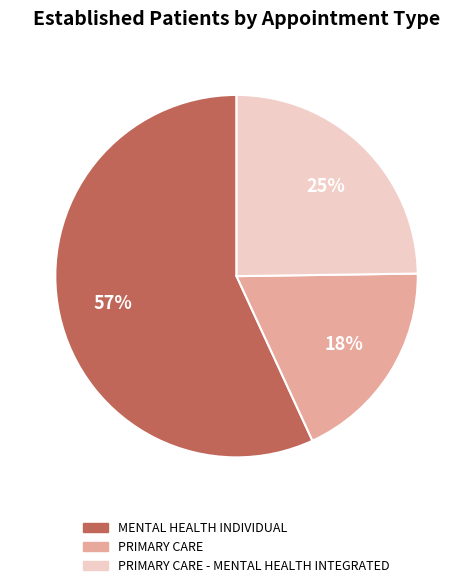

Is there any slice that represents more than half of the pie?

Yes